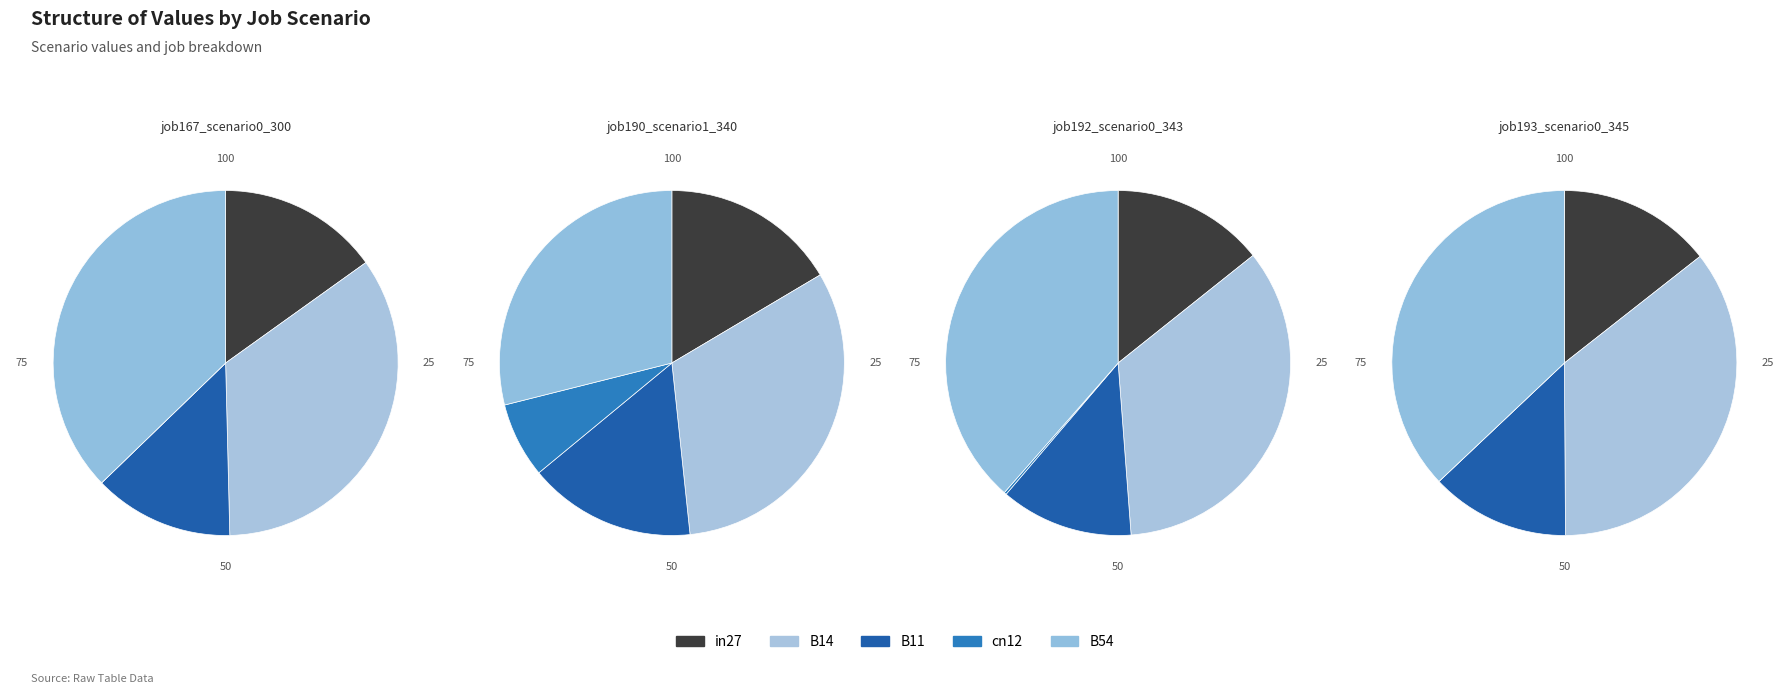

What is the total percentage of B14 and B54?

71.7%